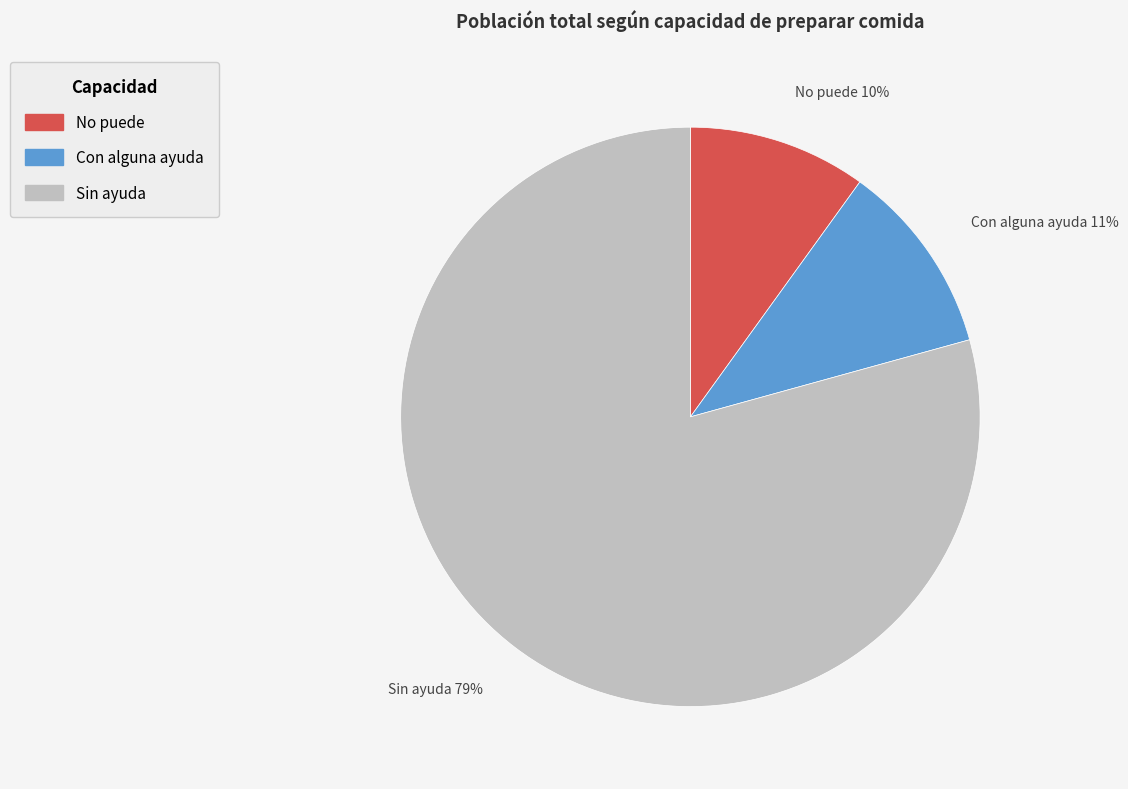

How many slices are in this pie chart?

3